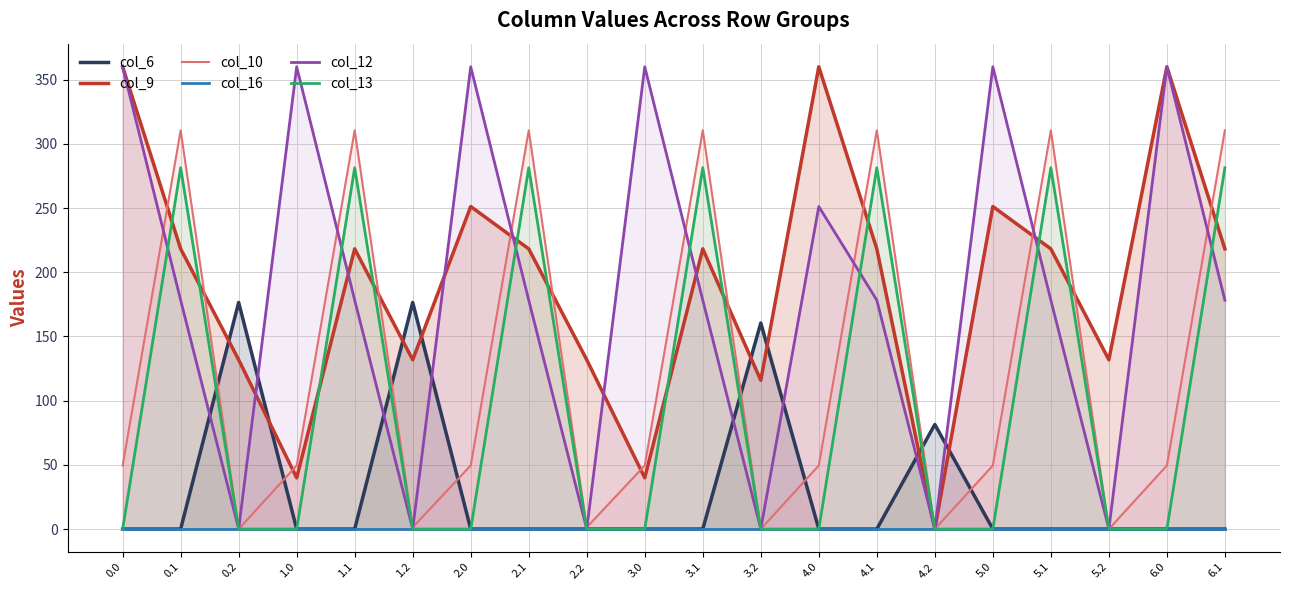

What position from the right is 5.1?

4